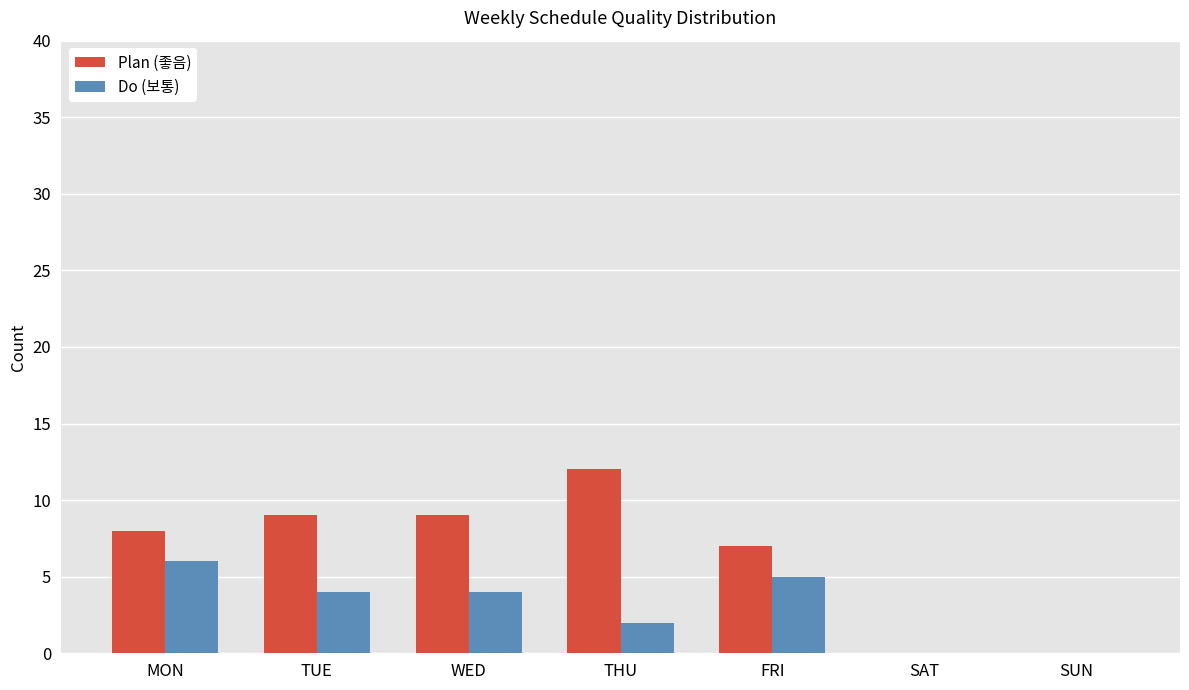

Reading right to left, list all the values displayed in this chart.

Plan (좋음): 0	0	7	12	9	9	8
Do (보통): 0	0	5	2	4	4	6